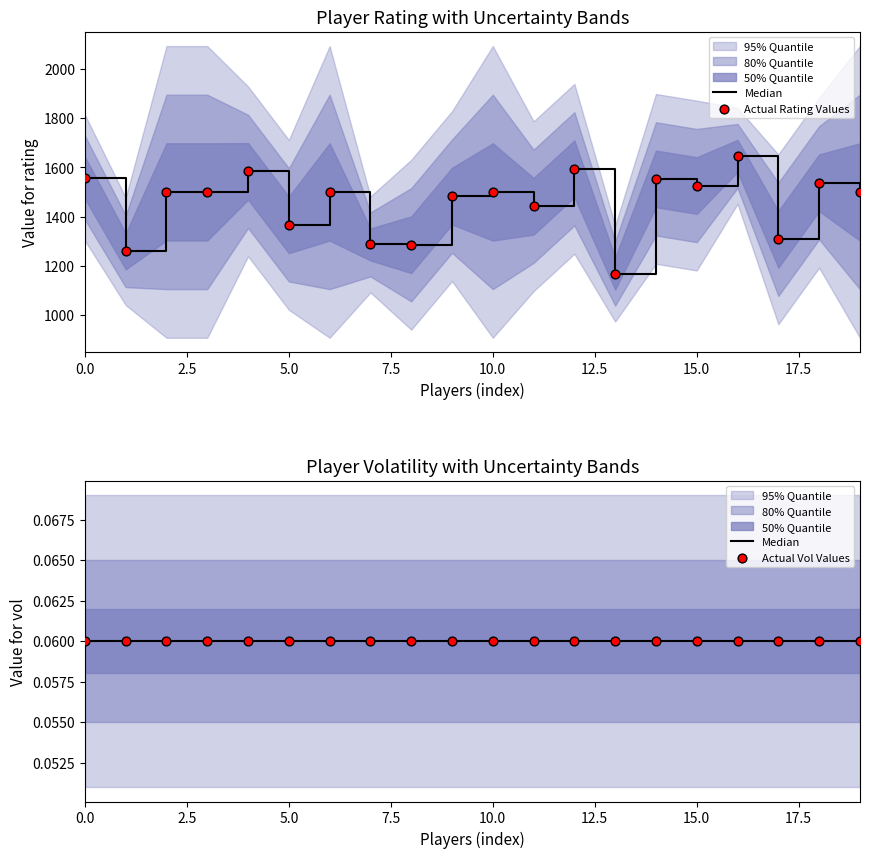

At how many categories does at least one series exceed 1590?

2